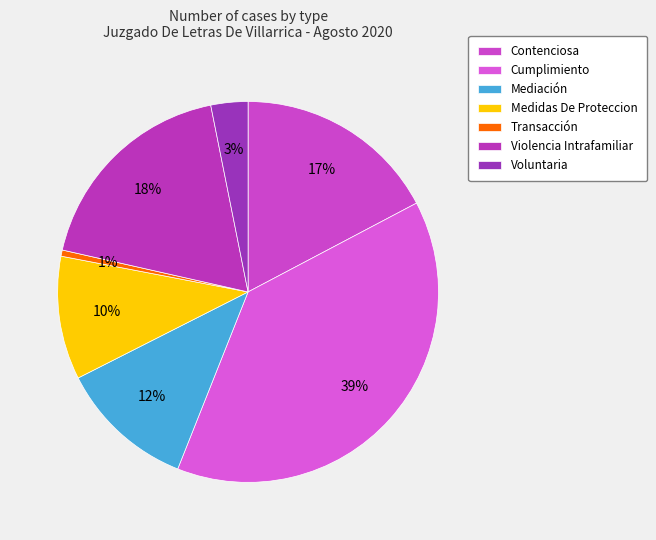

Which slice is the largest?

Cumplimiento